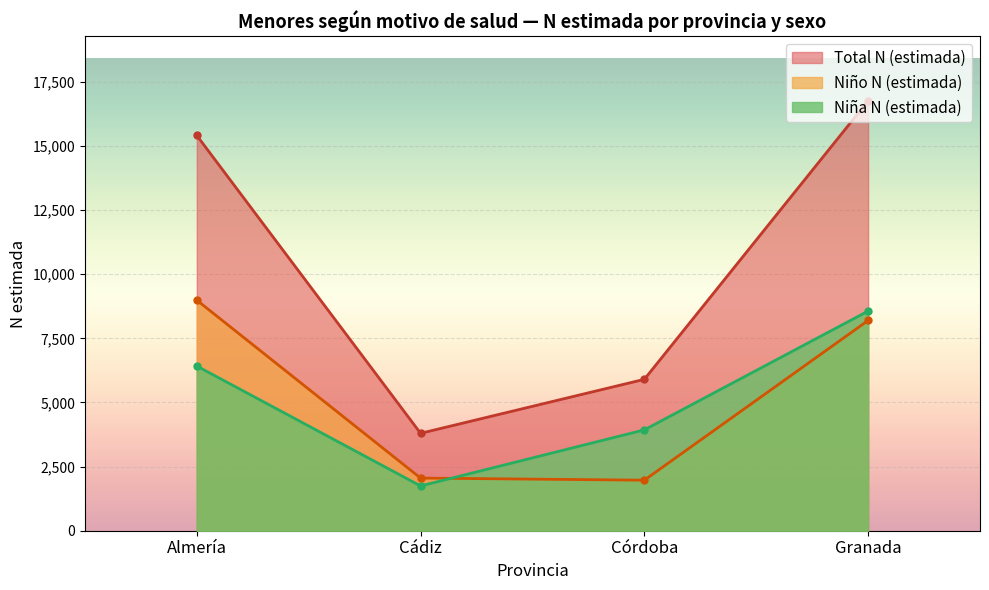

What value does the N (estimada) - Total series have at Total, to the nearest 10?

15410